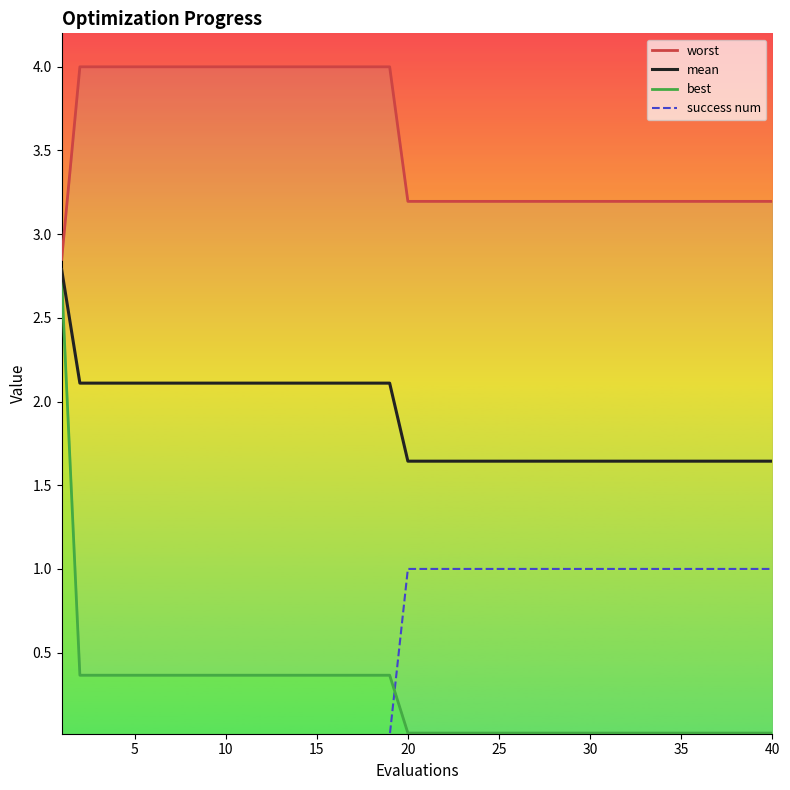

The success num series shows 1.0 at 20. True or false?

True